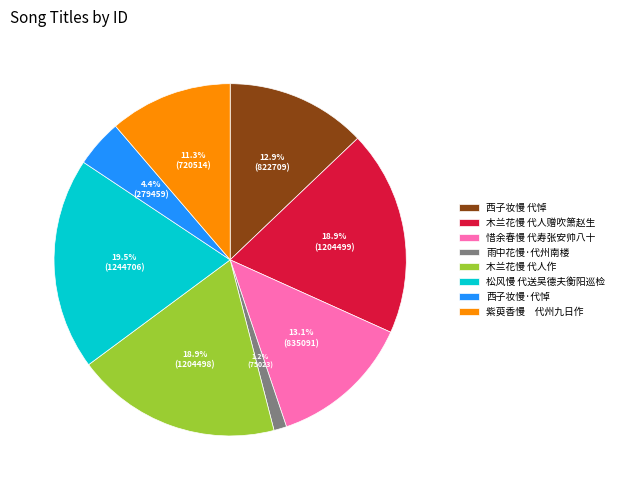

Does any single category account for the majority?

No